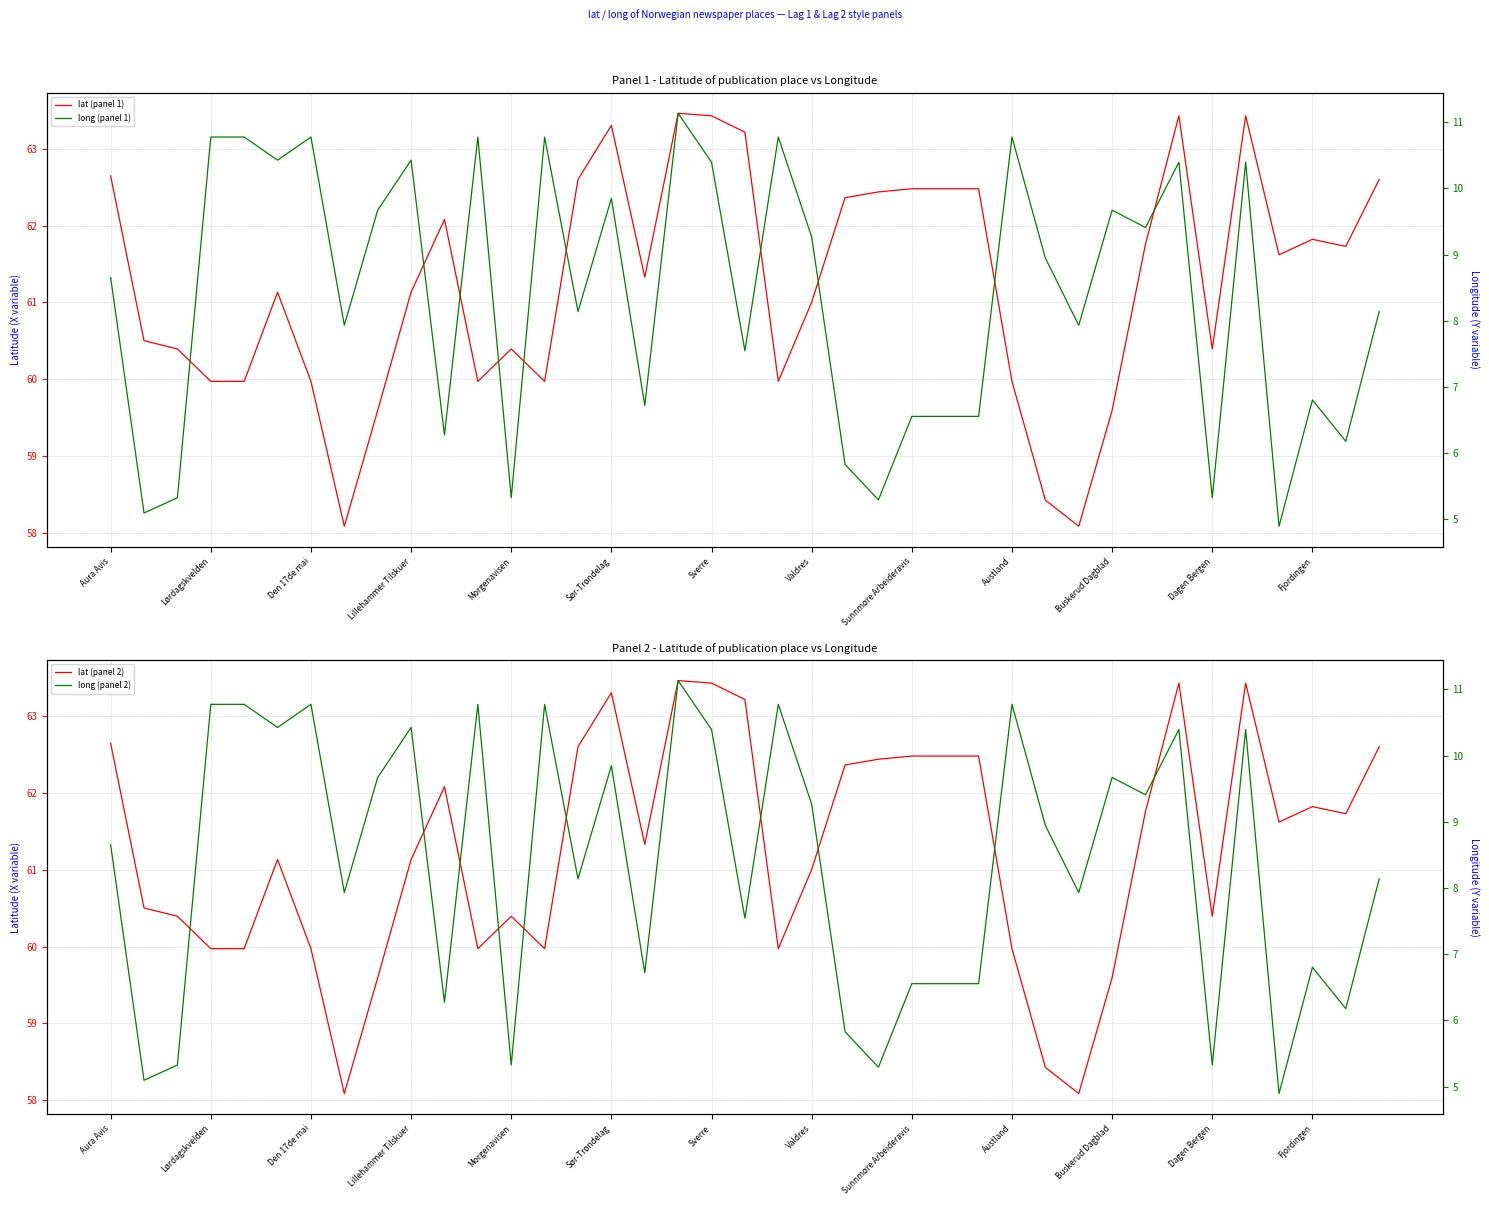

Where does the long (panel 2) series first go above 8?

Aura Avis